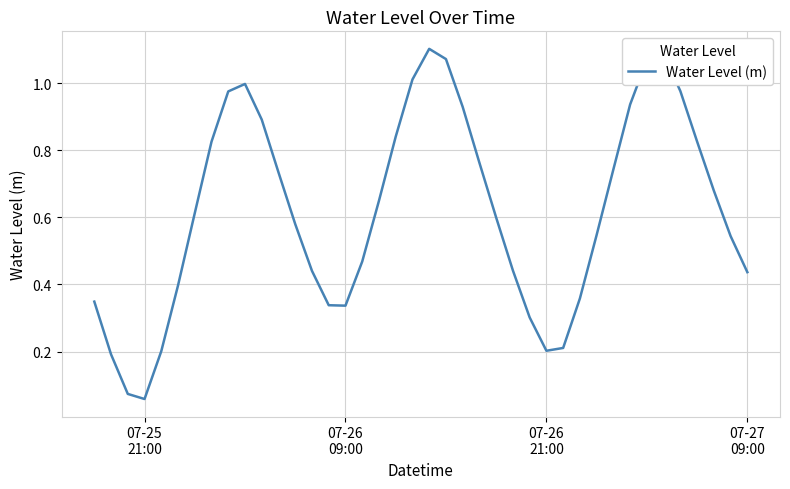

Does the chart display data point markers on the line(s)?

No